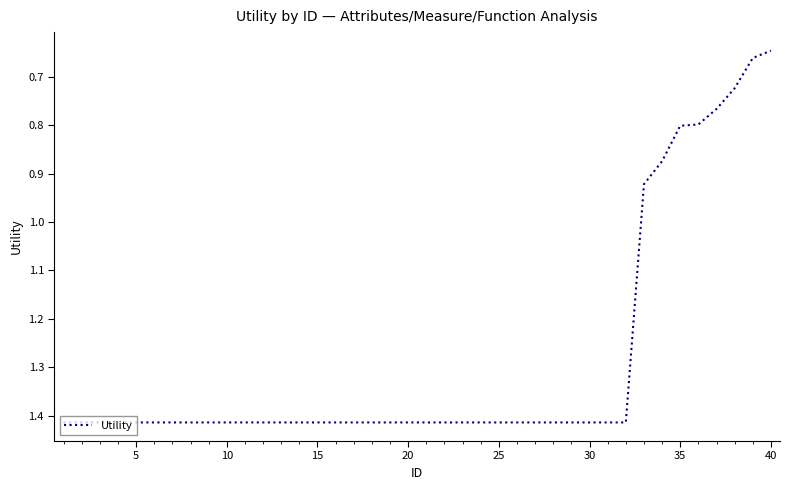

The chart shows a value of 0.4 at 40. True or false?

False